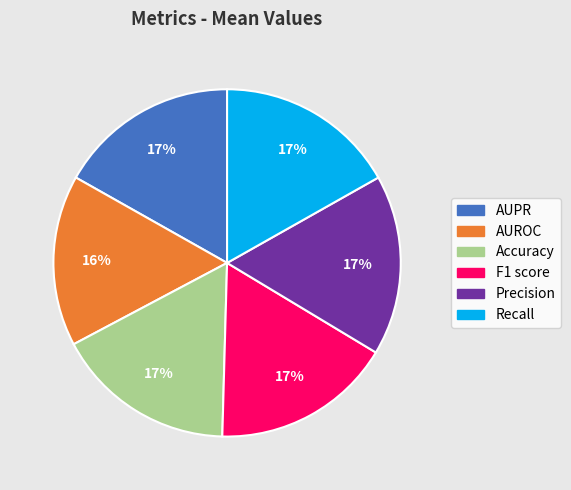

Does Precision account for over 50% of the chart?

No